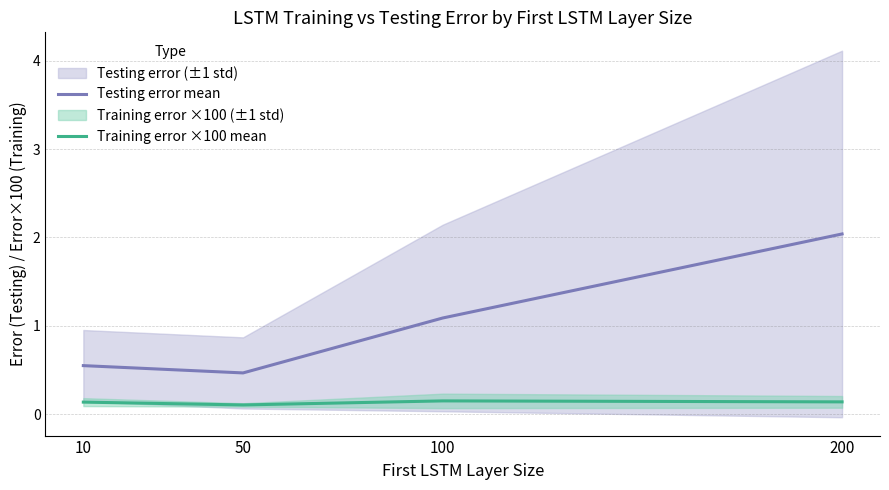

True or false: Training error ×100 mean and Testing error mean cross at least once.

False